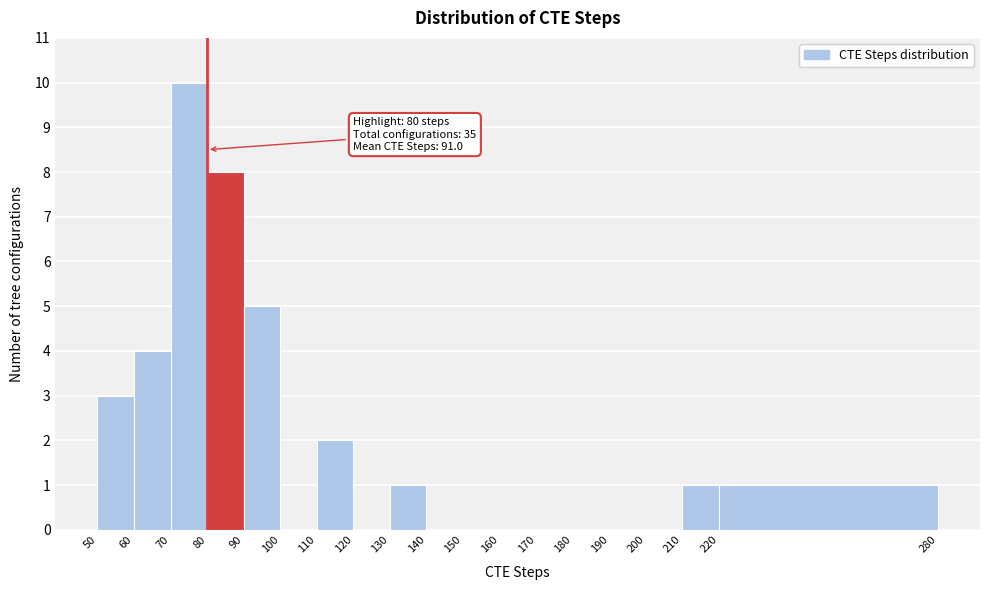

Which range on the x-axis has the tallest bar?

70 to 80